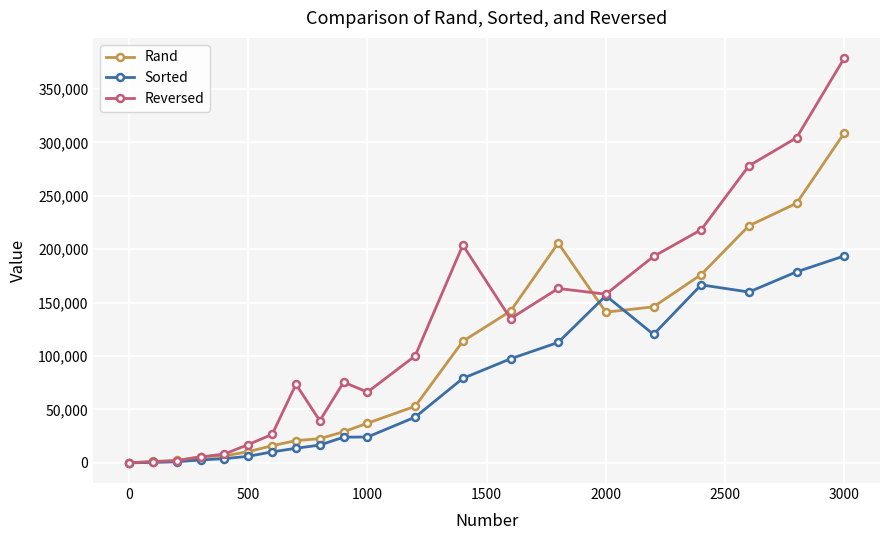

What is the greatest value displayed?

378849